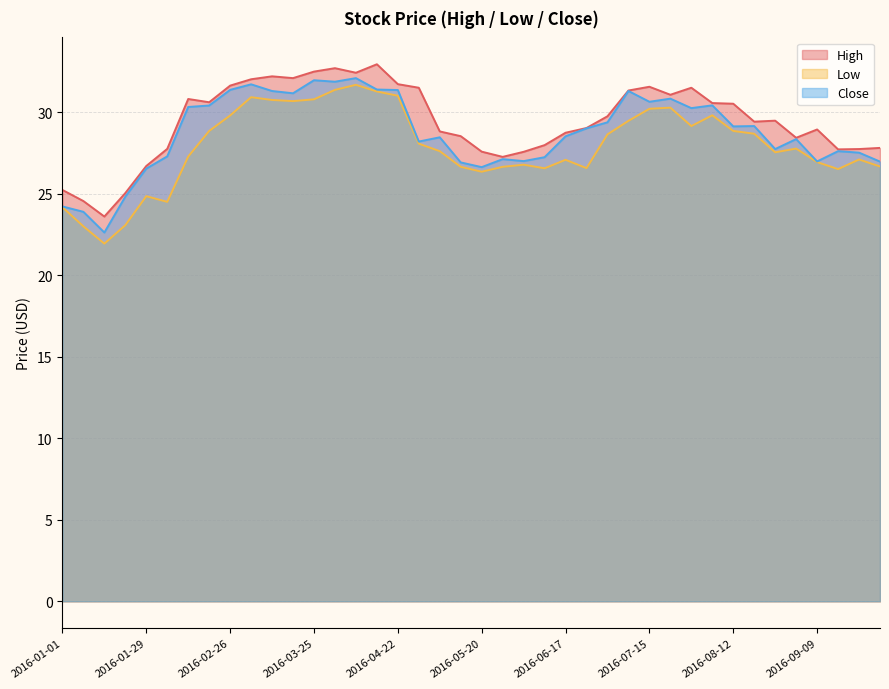

True or false: High and Close intersect in this chart.

False